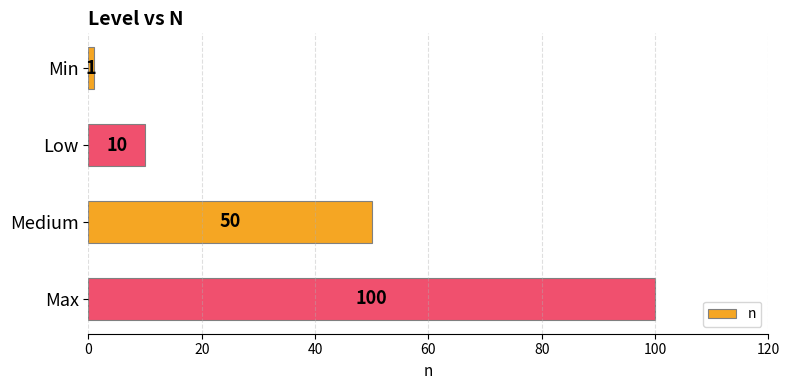

How many bars are there in total?

4